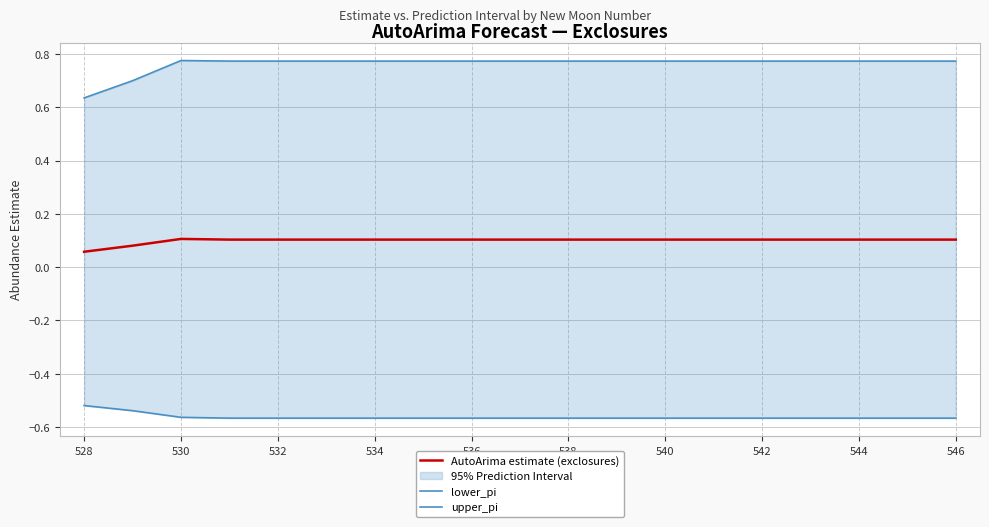

Count the upper_pi values in the range 0 to 1.

19